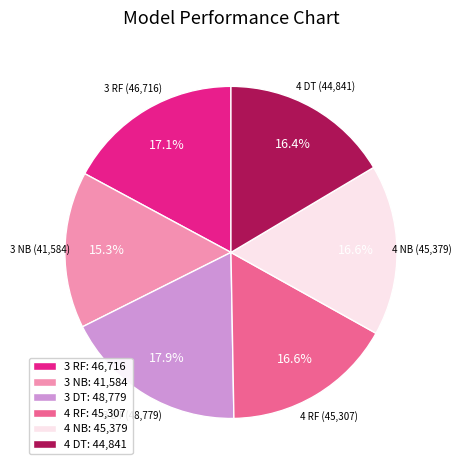

To the nearest percent, what is the average slice percentage?

17%